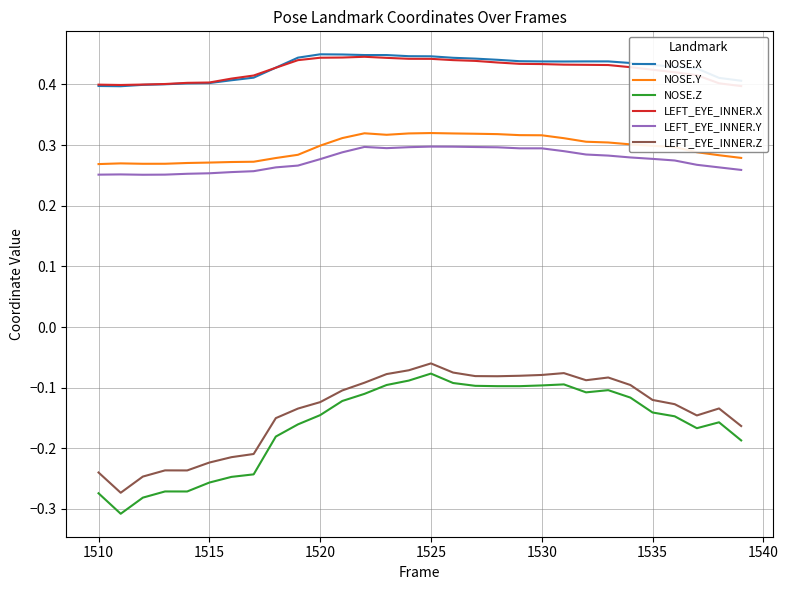

True or false: NOSE.Y and NOSE.Z cross at least once.

False